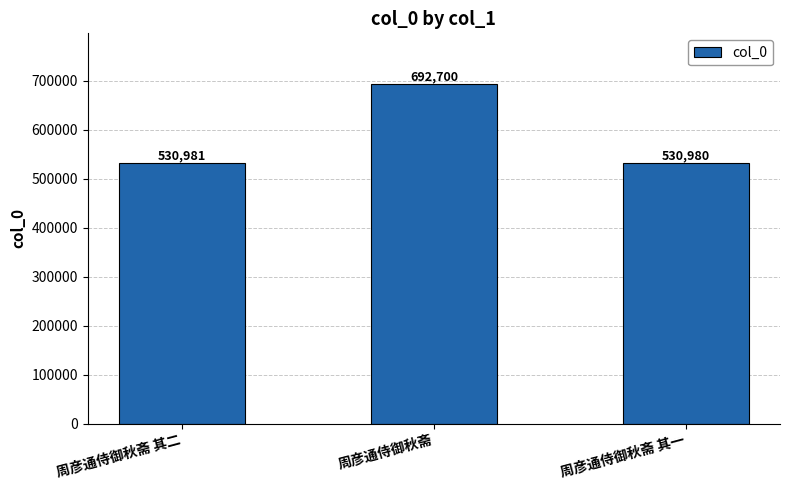

Reading right to left, extract all data points from this chart.

周彦通侍御秋斋 其一=530980	周彦通侍御秋斋=692700	周彦通侍御秋斋 其二=530981